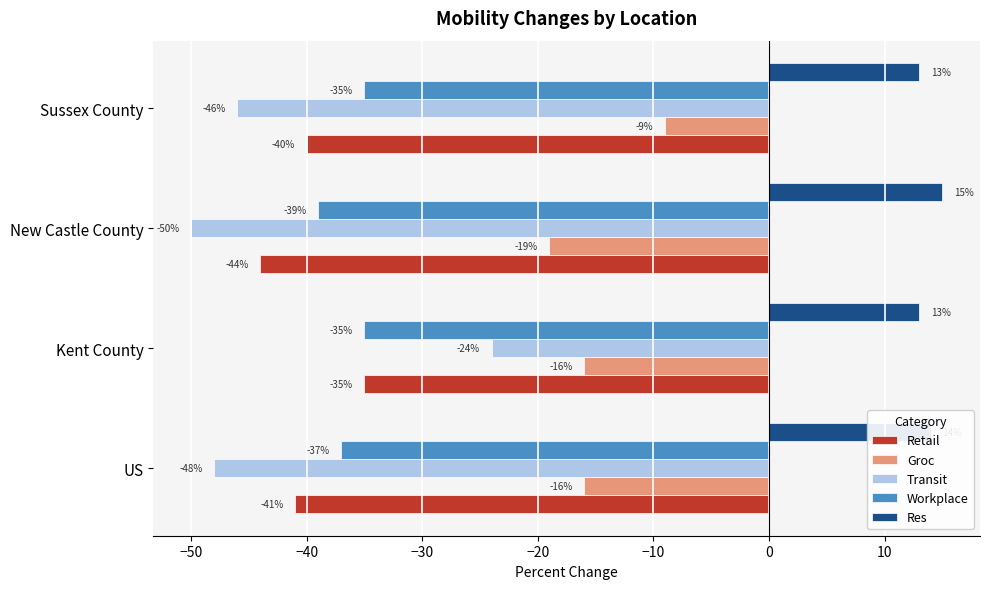

Read the Retail value at Sussex County.

-40